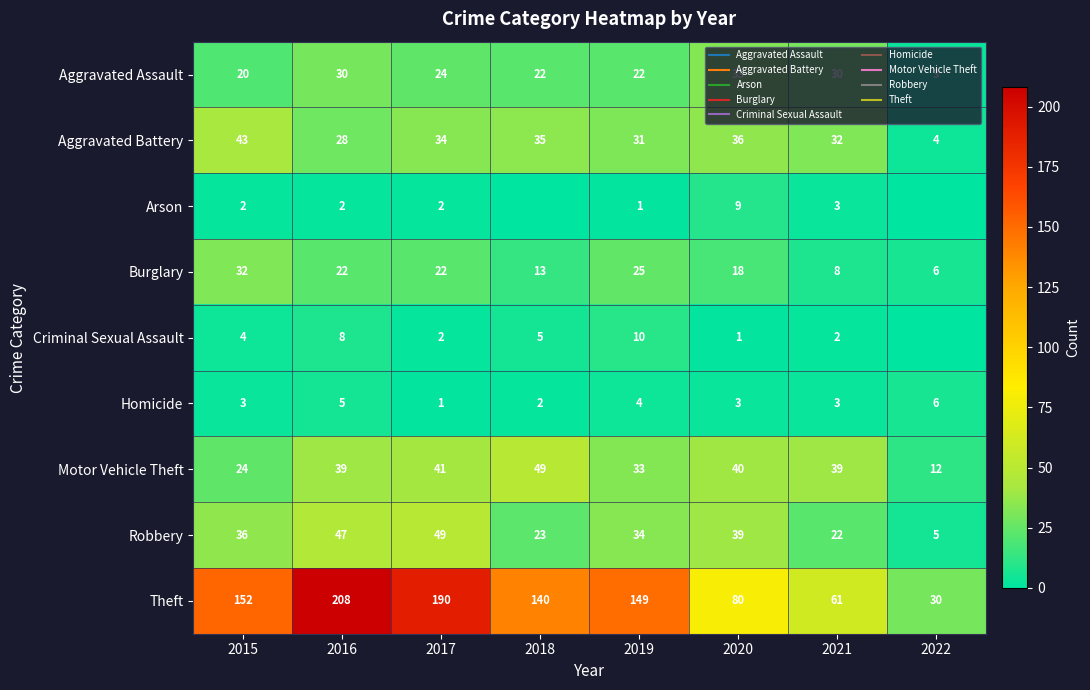

The value of Robbery at 2017 is 49. True or false?

True